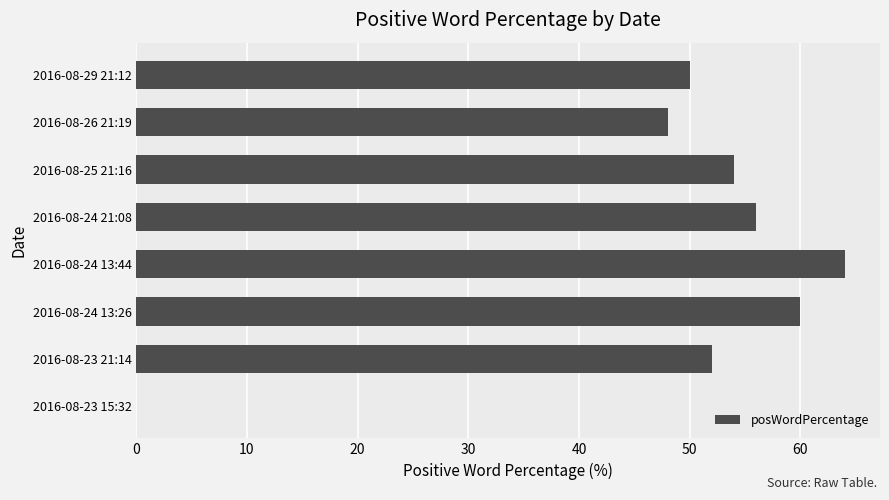

The value at 2016-08-25 21:16 is 83. True or false?

False